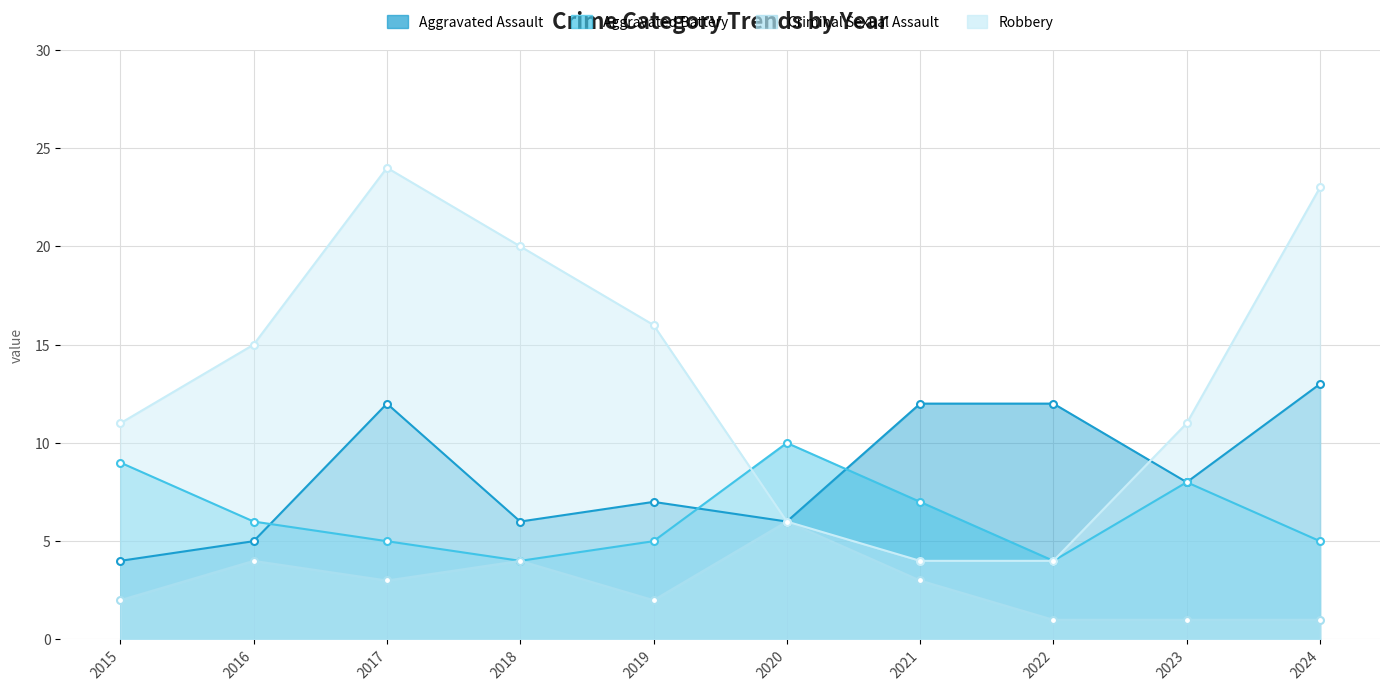

True or false: Criminal Sexual Assault and Aggravated Battery intersect in this chart.

False